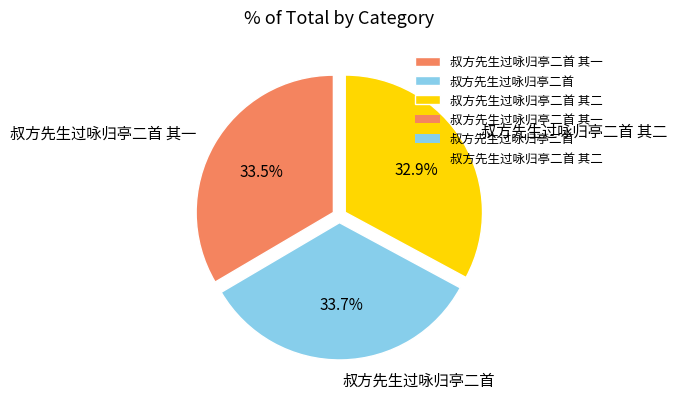

Is it true that 叔方先生过咏归亭二首 其一 is 33% of the pie?

True